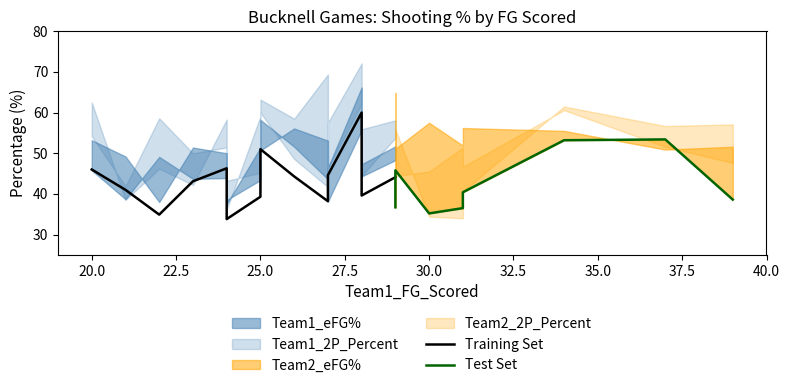

True or false: Team1_FG_Percent has a value of 39.6 at 28.

True